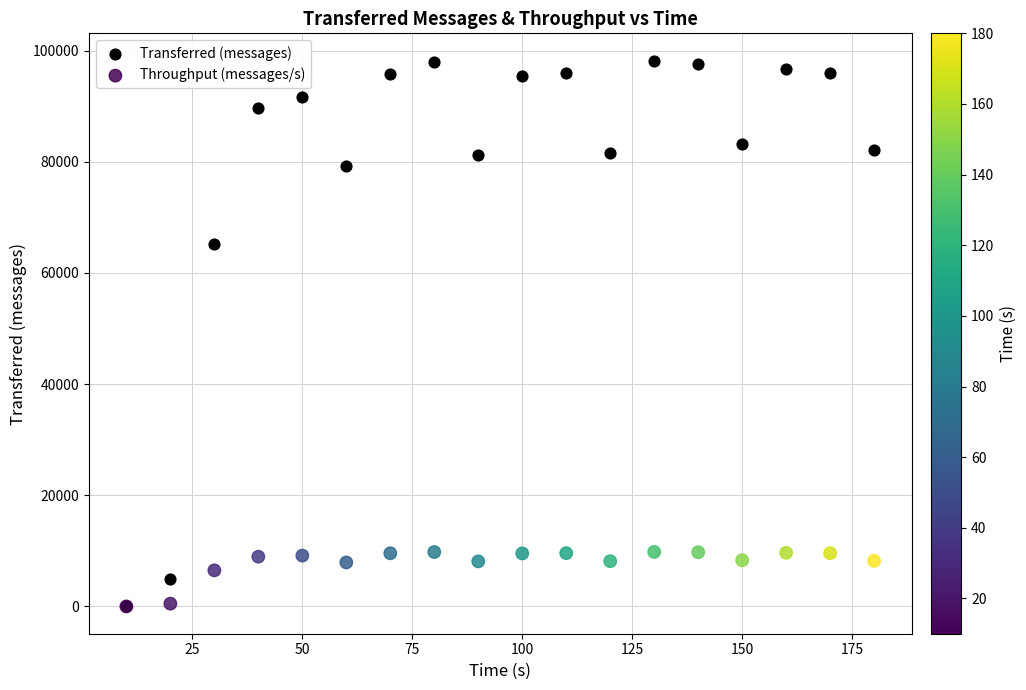

In the Transferred (messages) series, what Y value is closest to 49100?

65220